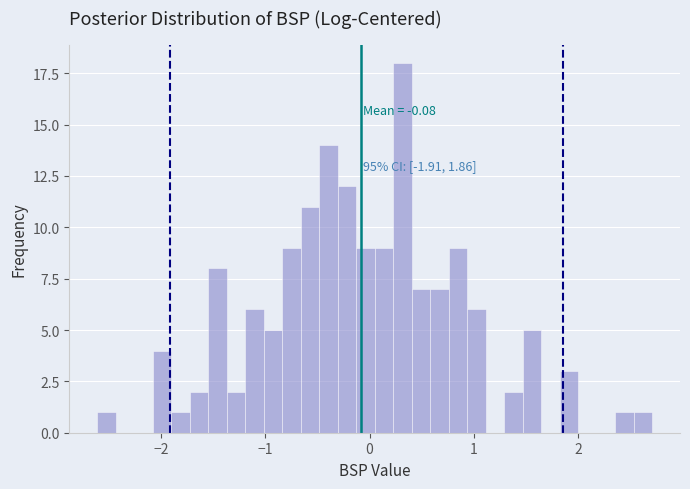

Around what value on the x-axis is the tallest bar? Give the approximate position of its centre, as read against the axis.

0.3